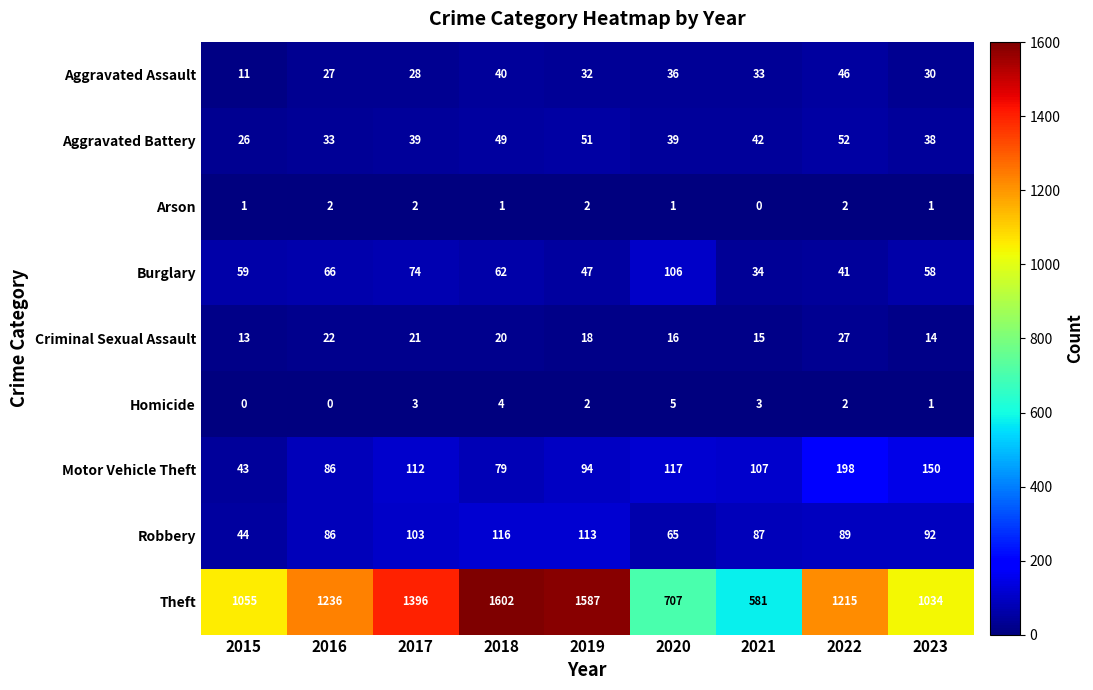

The Burglary series shows 87 at 2016. True or false?

False